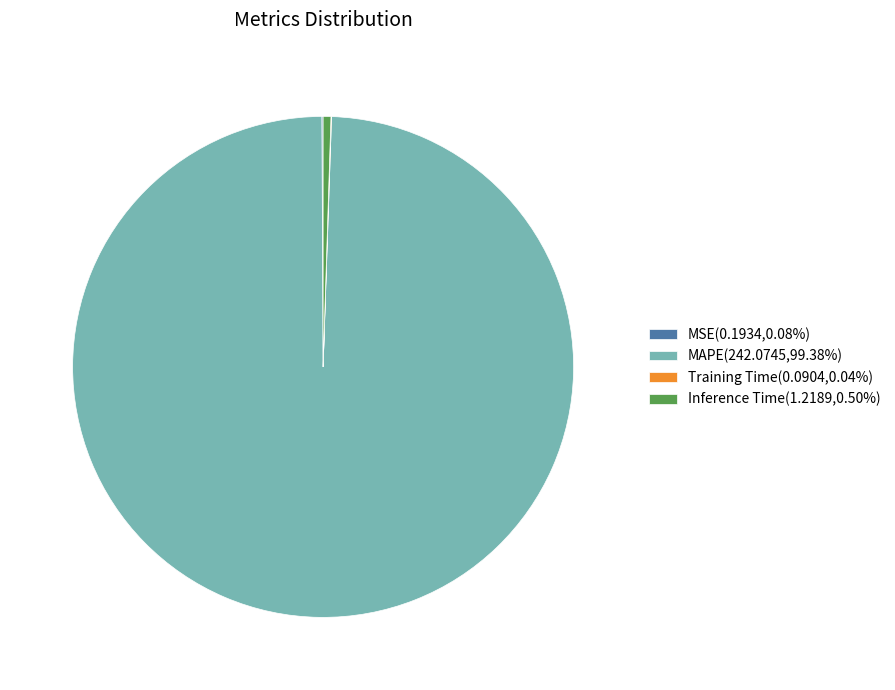

Is there a majority slice in this chart?

Yes